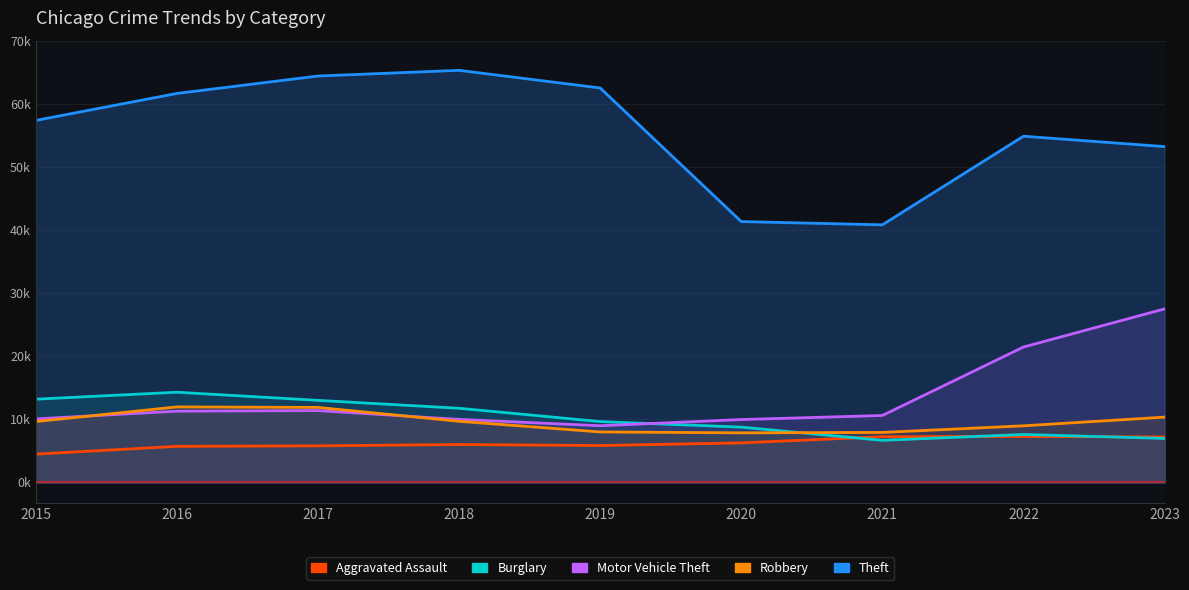

At which label does Motor Vehicle Theft reach its peak?

2023